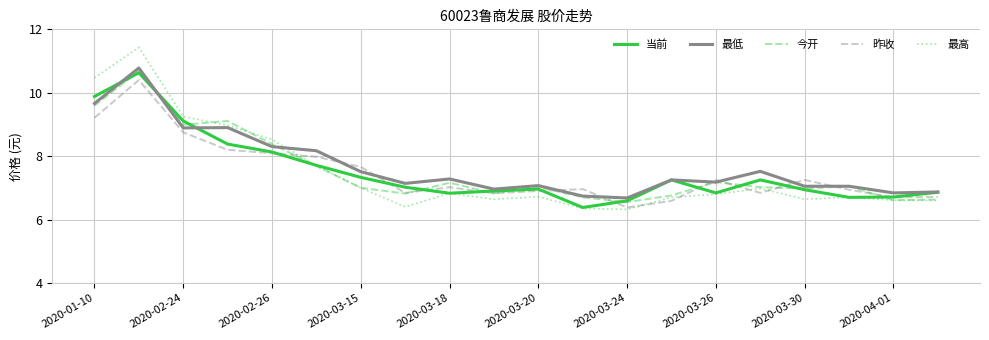

How many lines are shown in the chart?

5